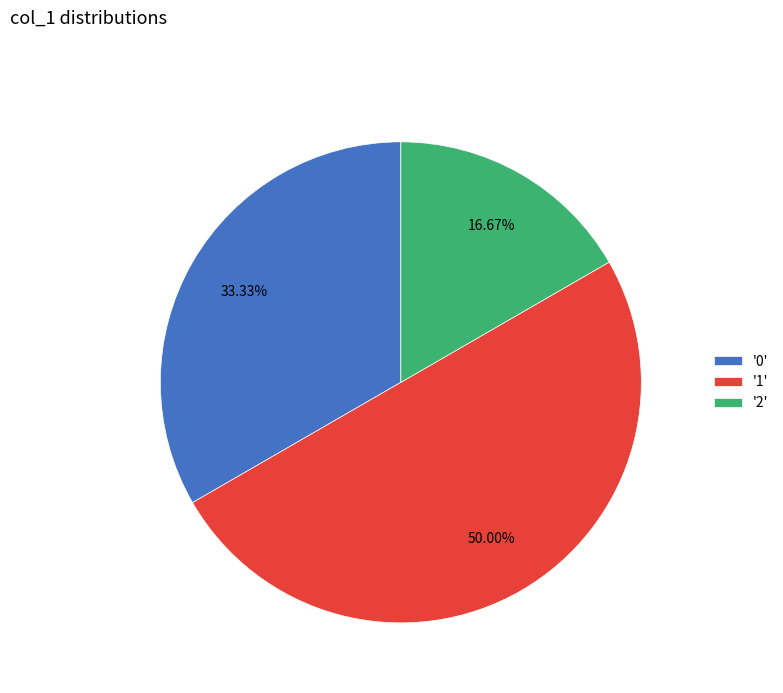

How many segments does this pie chart have?

3